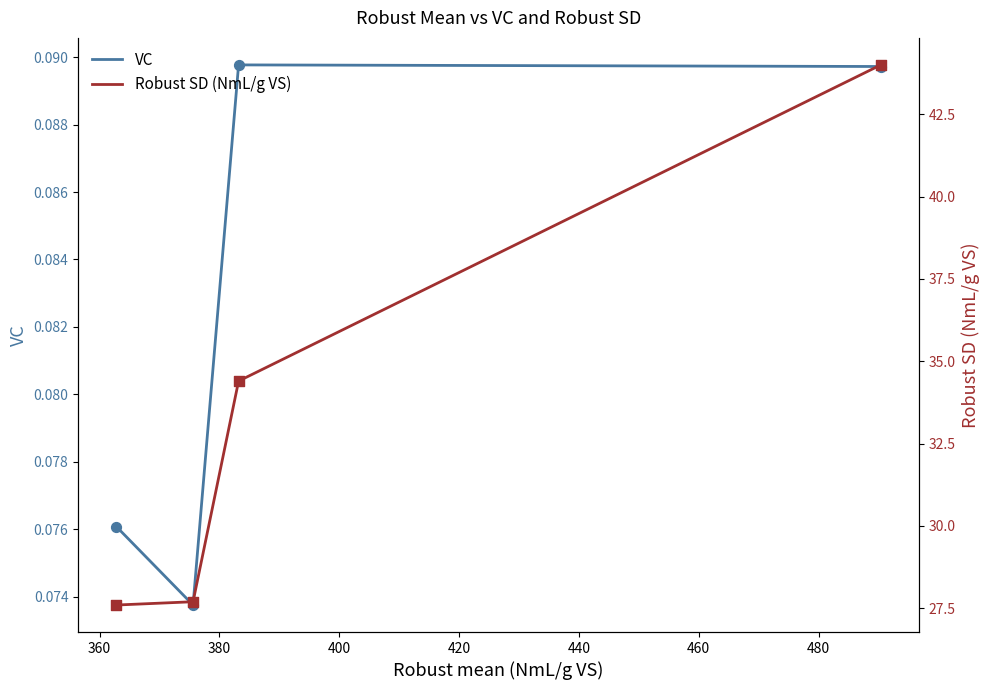

What is the total value across all series at 360?

27.8